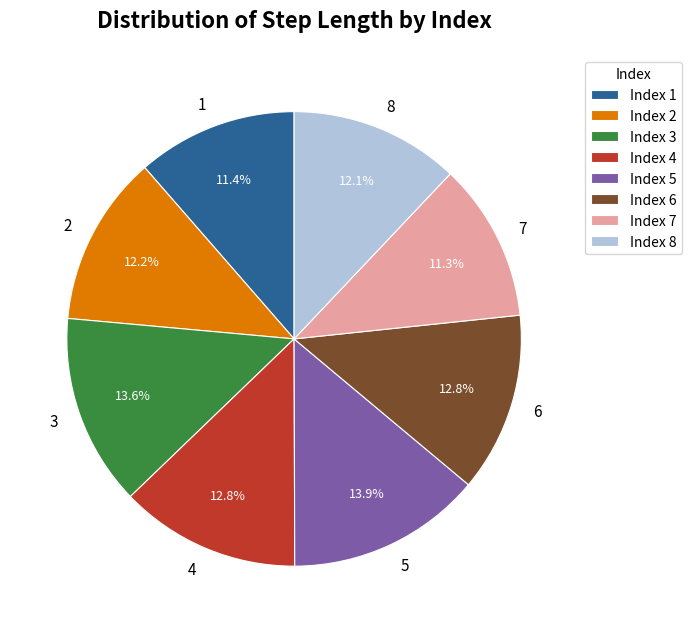

Count the number of slices in the pie.

8